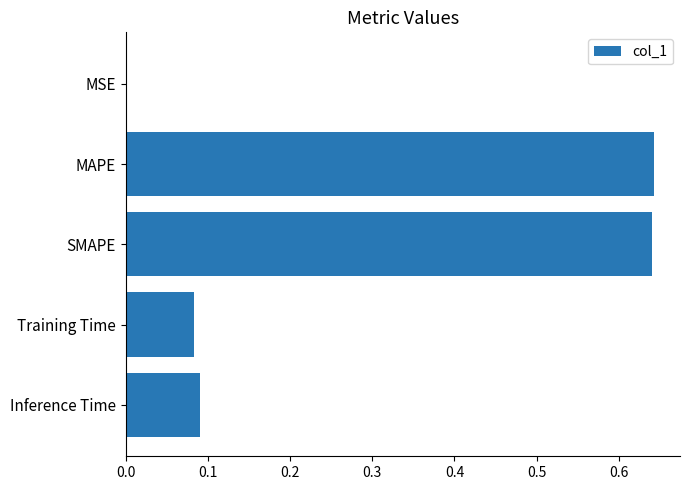

How many series are shown in this chart?

1